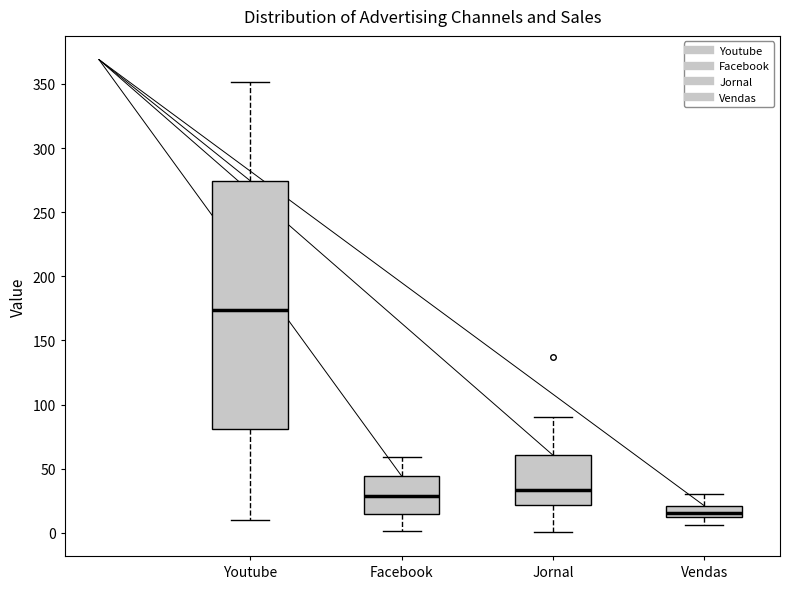

Comparing the boxes themselves (not the whiskers), which one is the tallest?

Youtube